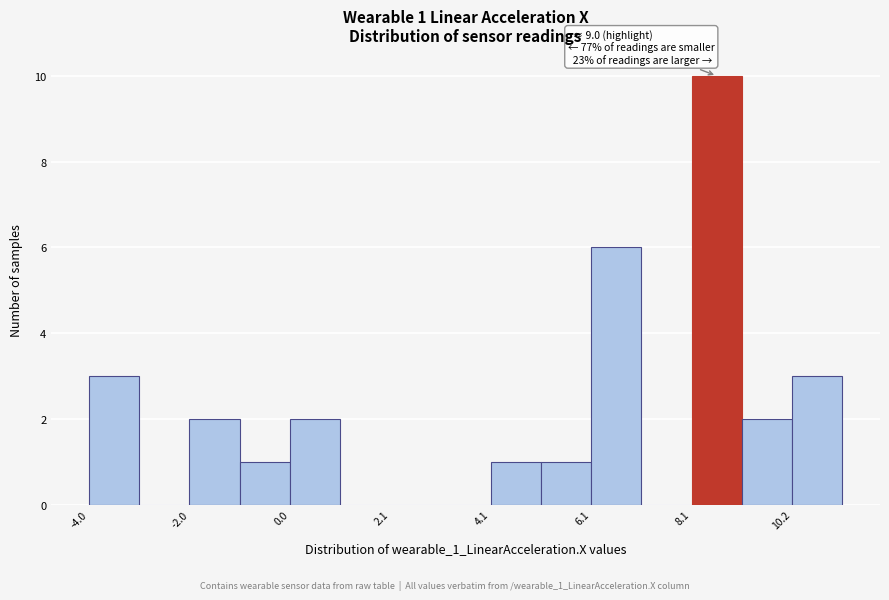

Around what value on the x-axis is the tallest bar? Give the approximate position of its centre, as read against the axis.

8.5